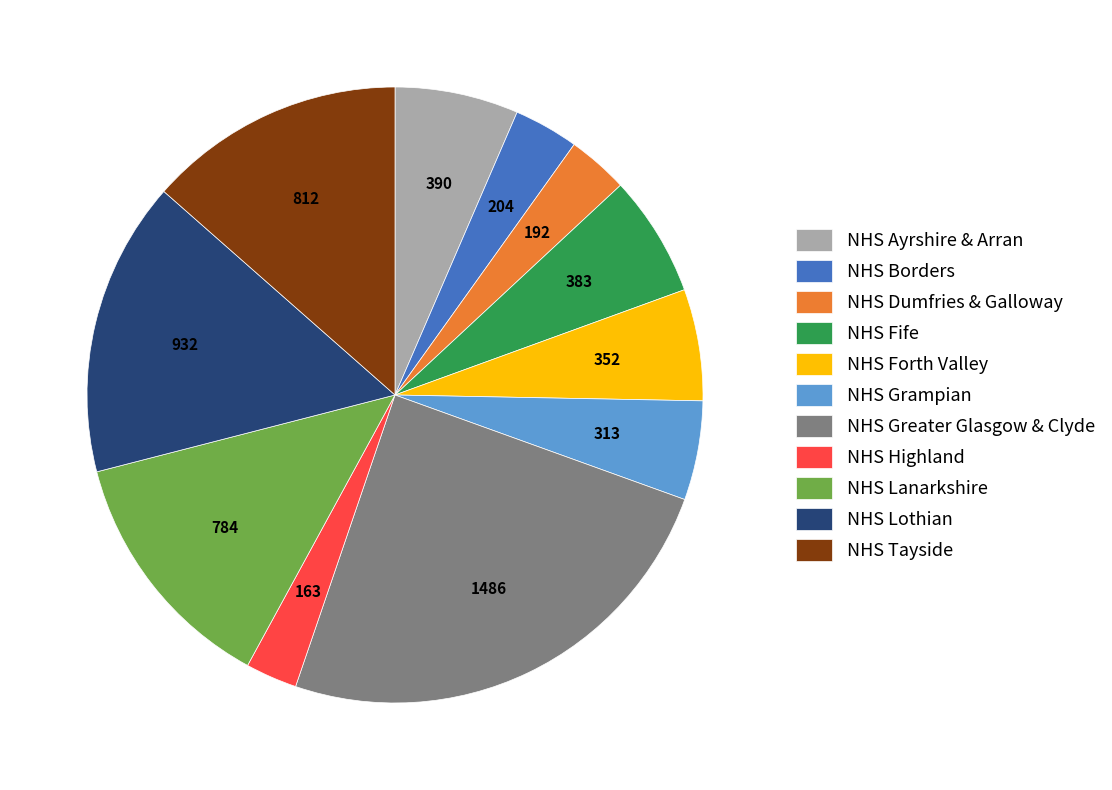

True or false: NHS Borders accounts for 3% of the total.

True